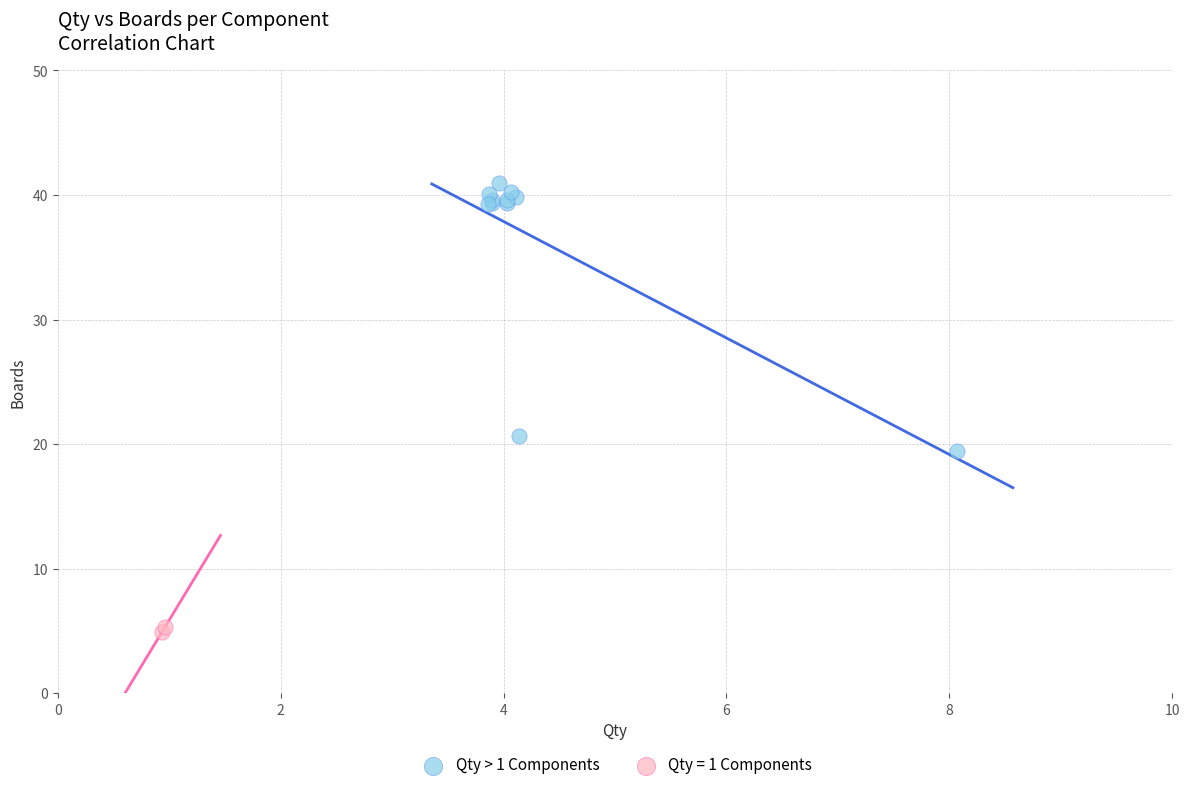

What are all the series names shown in the legend?

Qty > 1 Components, Qty = 1 Components